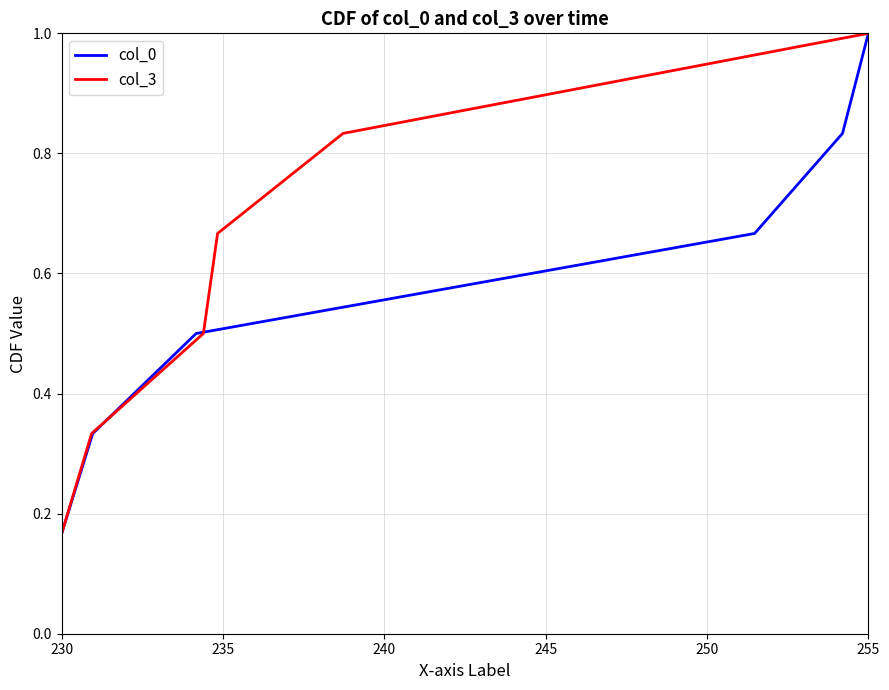

At which label does col_0 reach its peak?

255